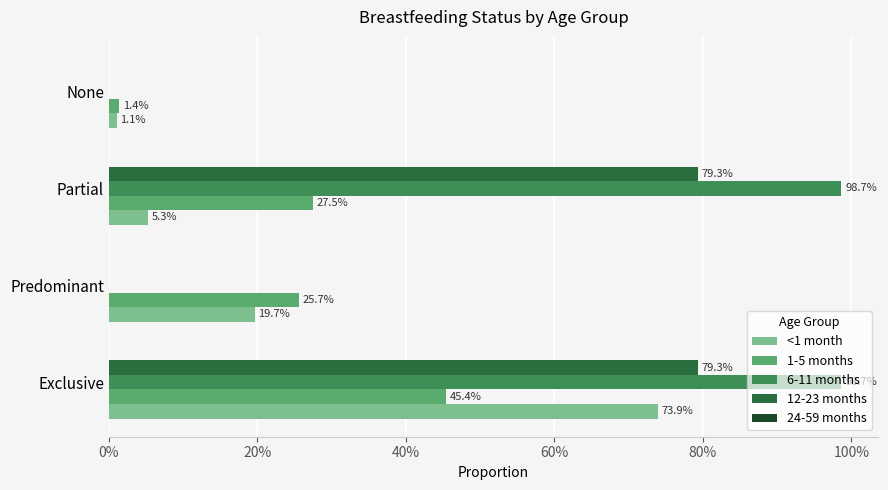

At how many categories does at least one series exceed 0?

4